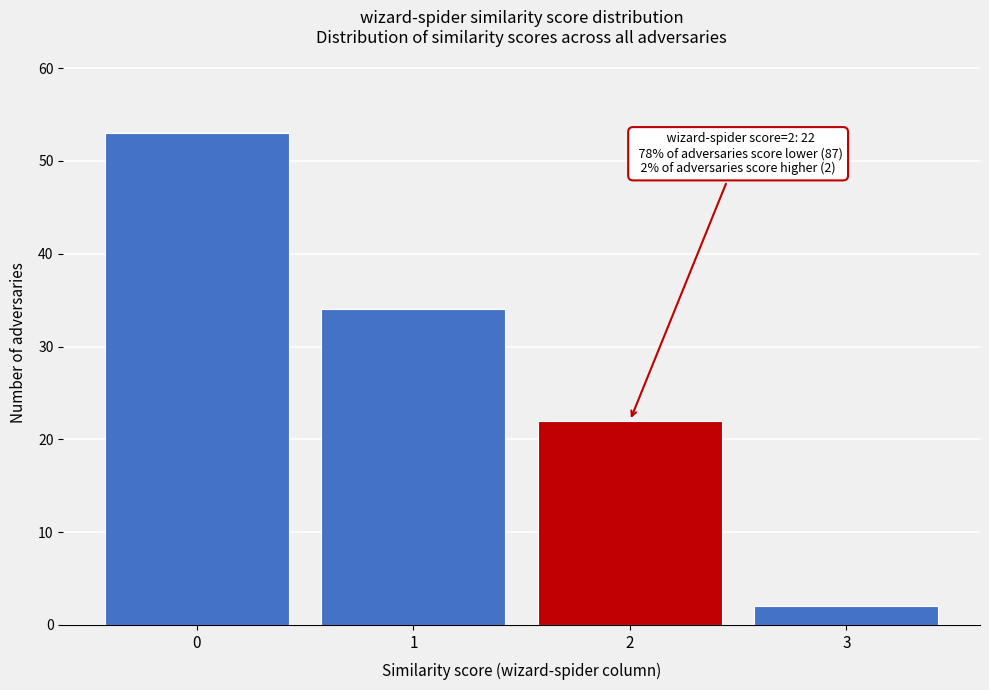

Reading left to right, list all the values displayed in this chart.

0=53	1=34	2=22	3=2